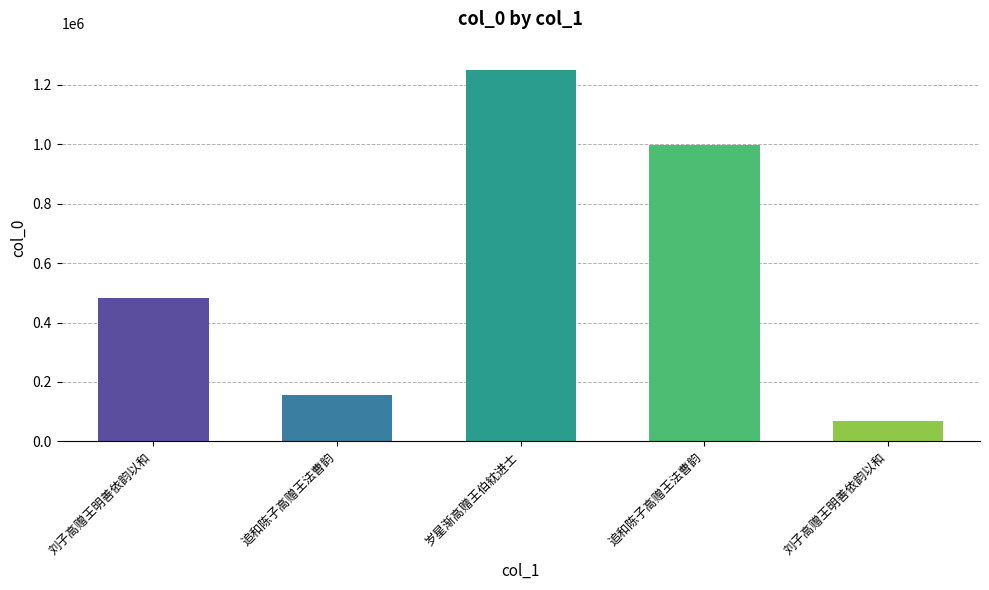

Reading left to right, extract all data points from this chart.

483085	155139	1249039	999329	66779